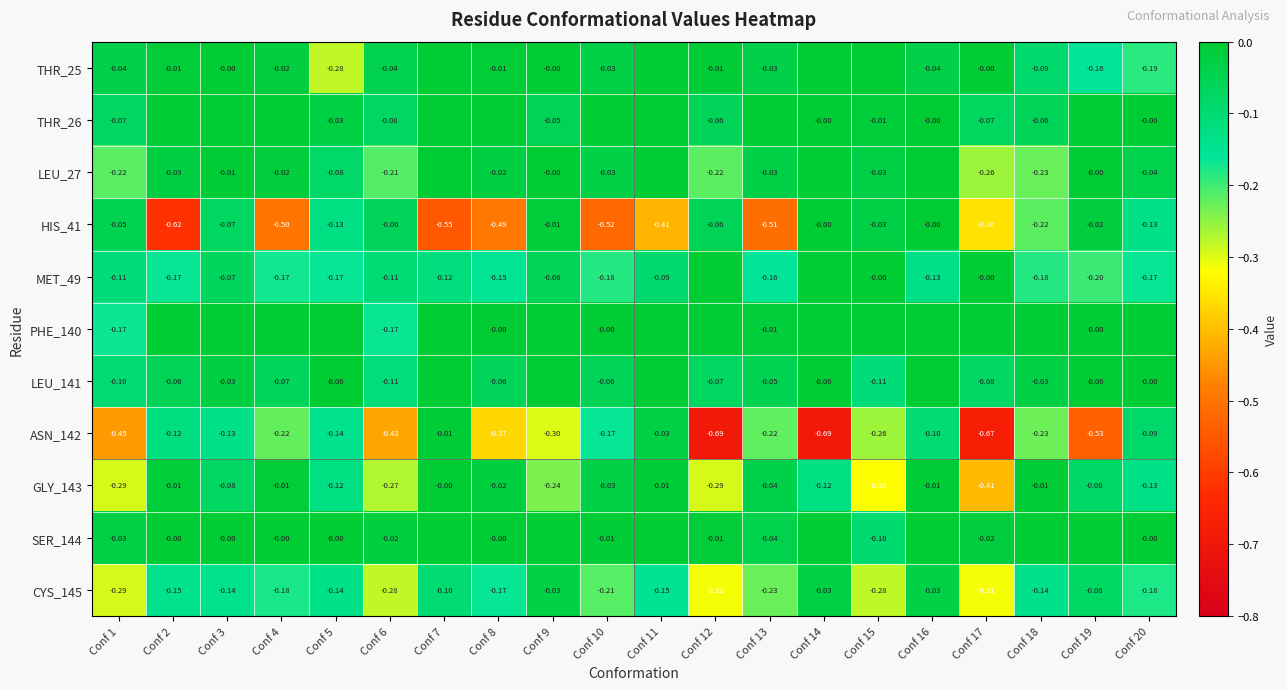

Which category has the highest value in the THR_26 series?

Conf 2